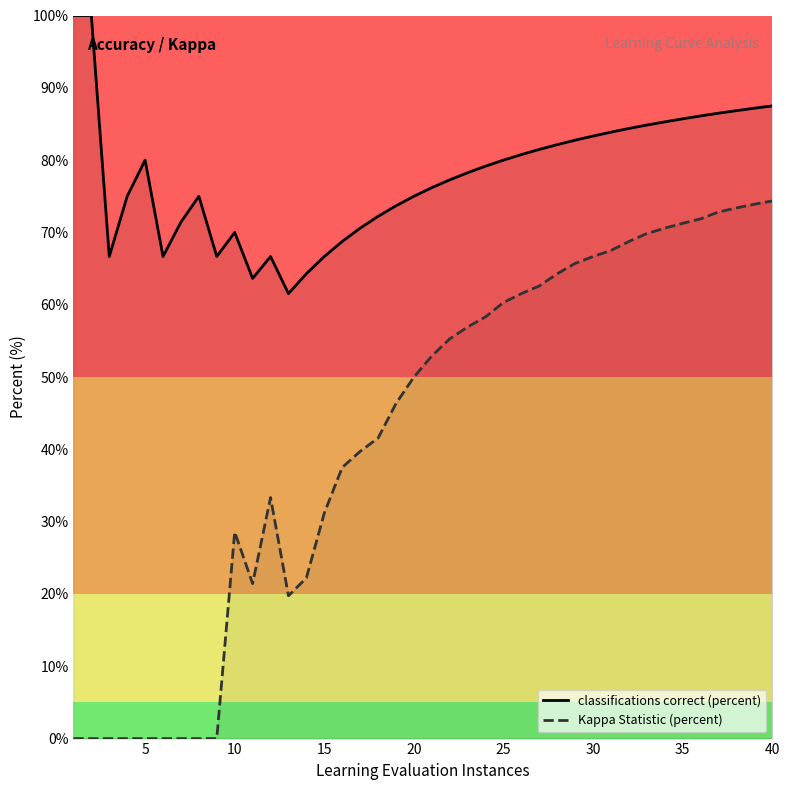

What is the average value of the Kappa Statistic (percent) series?

42.3